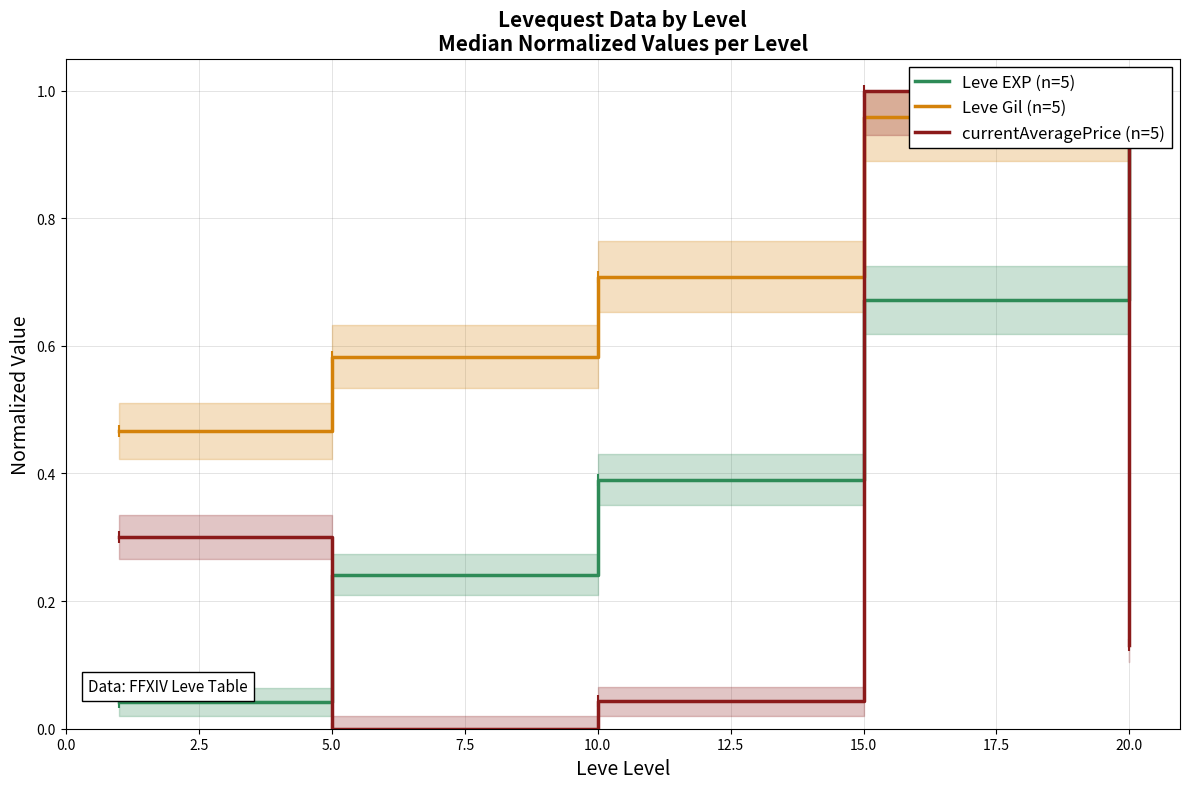

True or false: currentAveragePrice (n=5) has a value of 0.6 at 15.0.

False